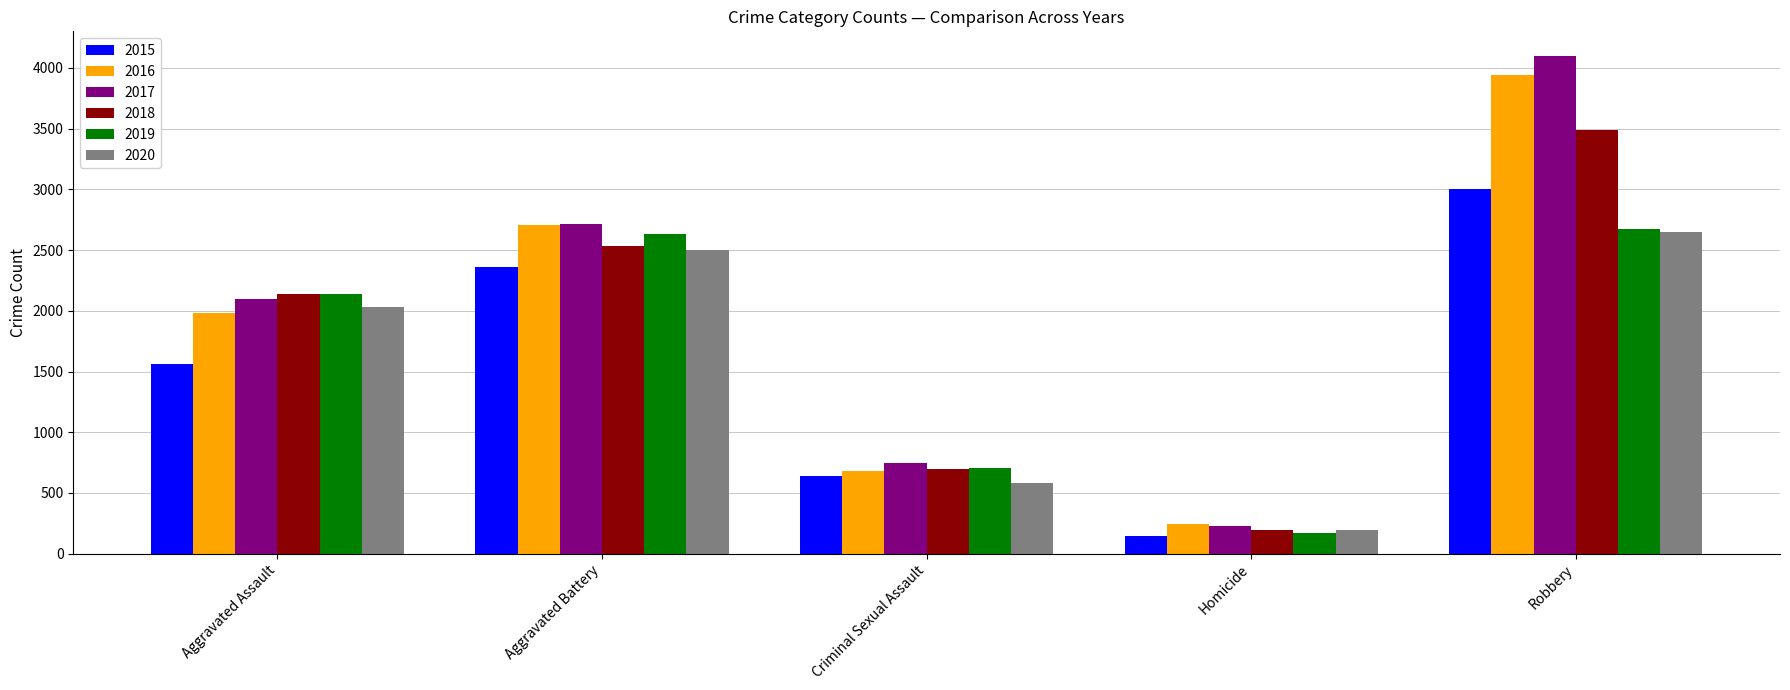

Read the 2019 value at Homicide, to the nearest 50.

150